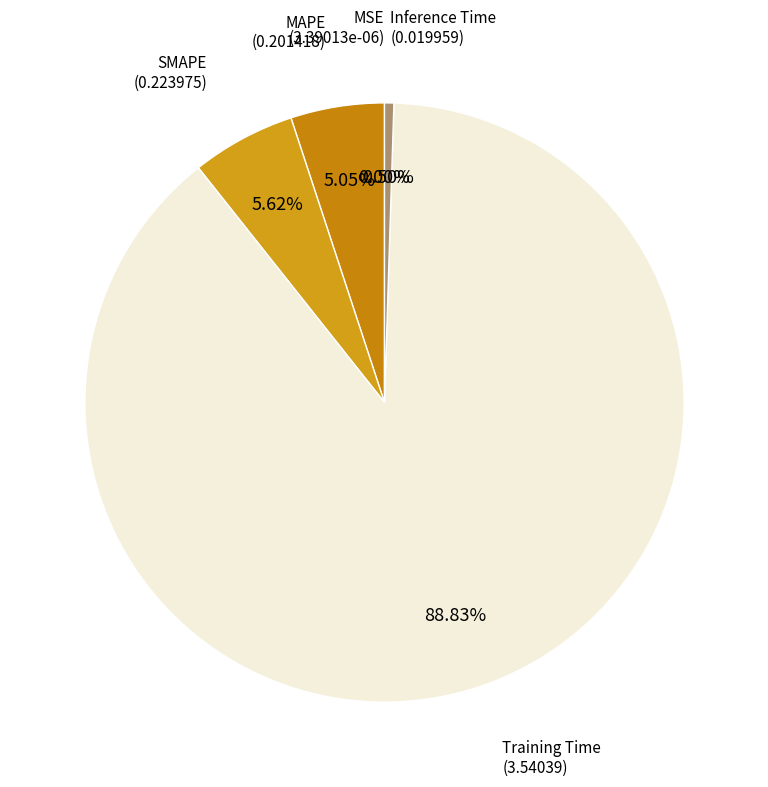

How many segments does this pie chart have?

5